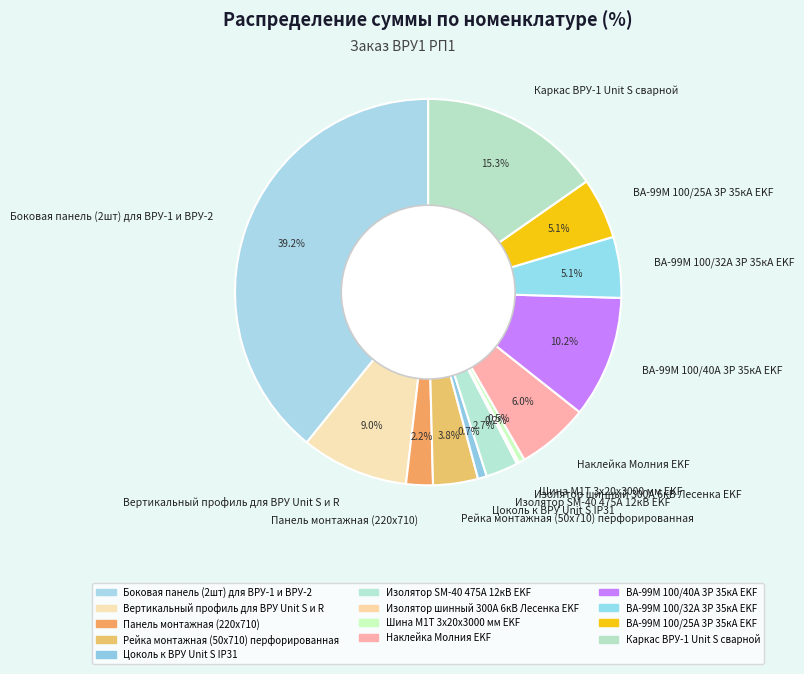

To the nearest percent, what is the difference between the largest and smallest slice percentages?

39%